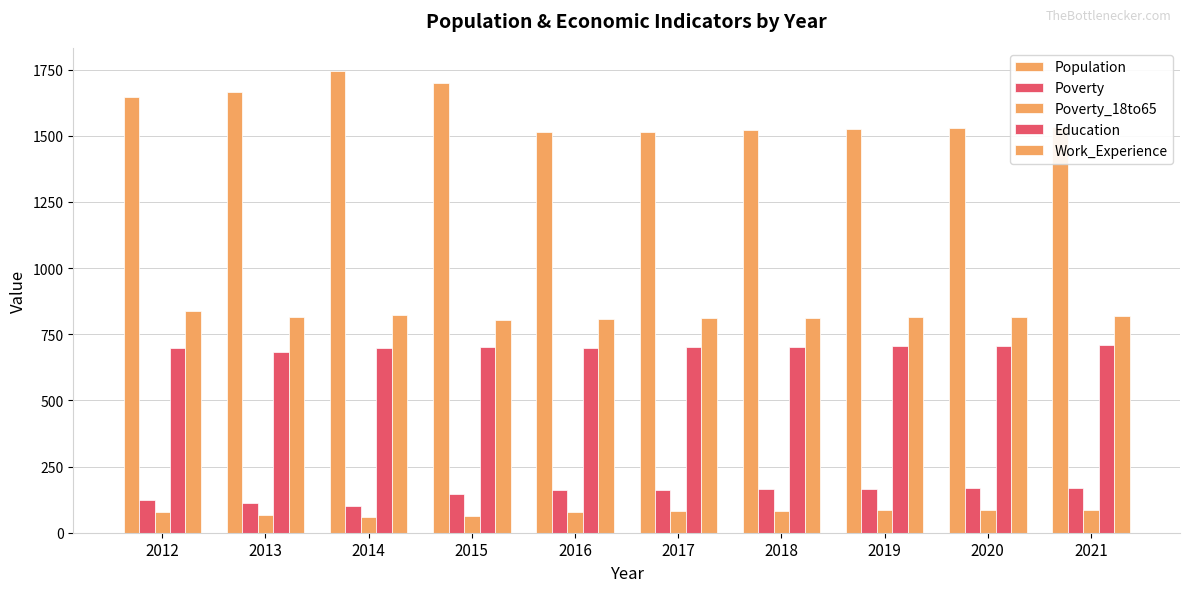

What is the total value across all series at 2015?

3410